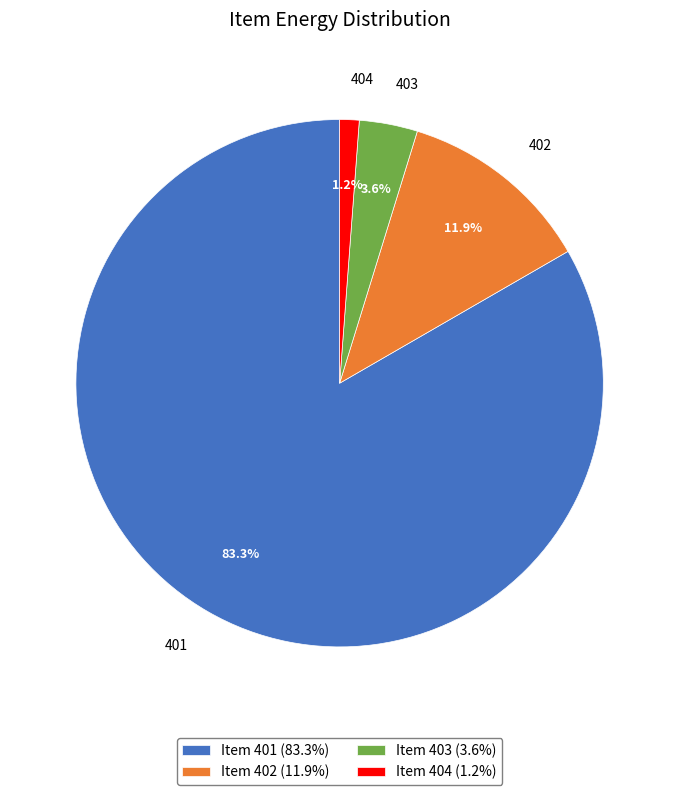

True or false: 404 accounts for 16% of the total.

False